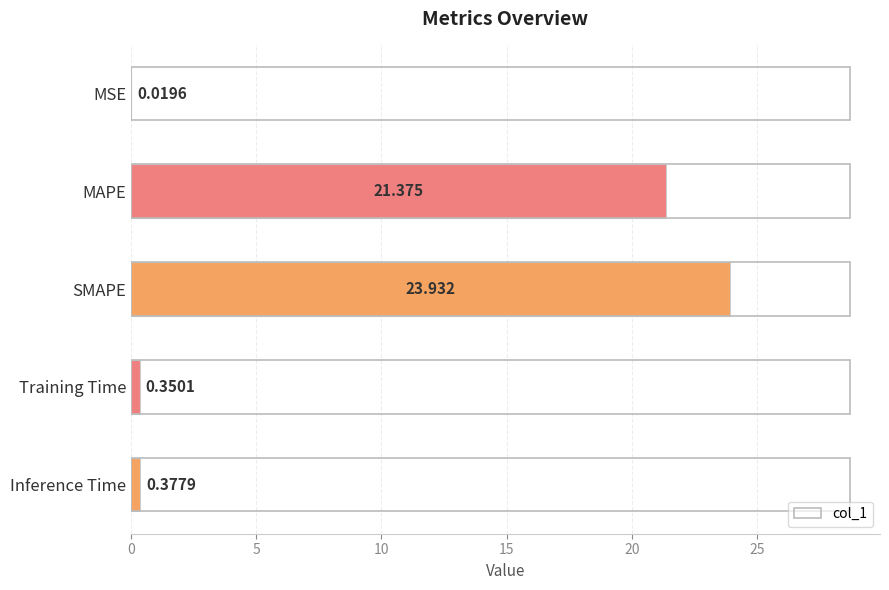

Which label corresponds to the largest value in the chart?

SMAPE